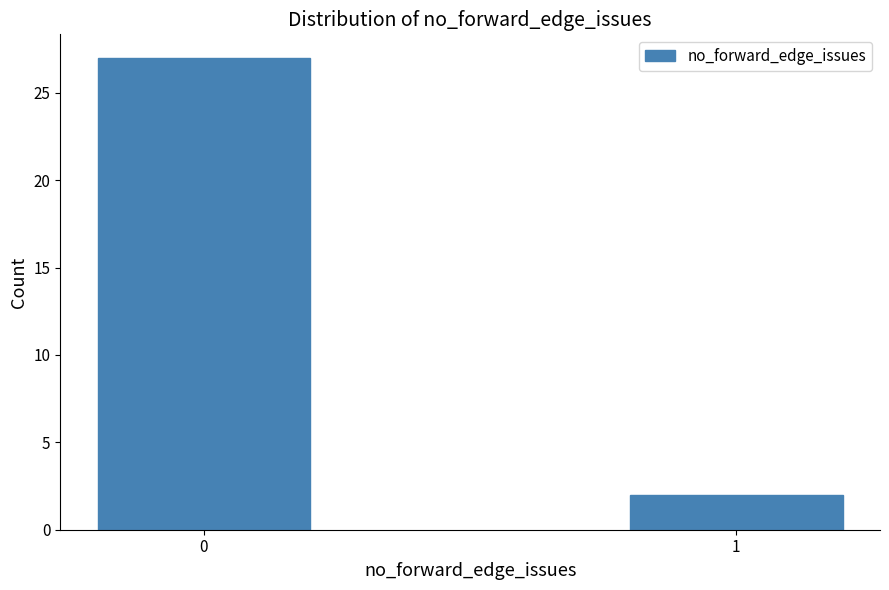

Reading left to right, what are all the values shown in this chart?

27	2